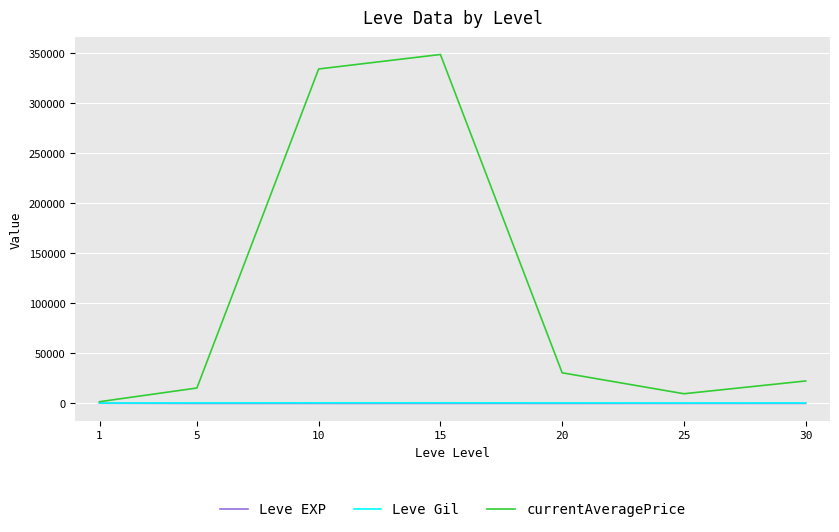

True or false: Leve EXP has a value of 15.0 at 20.

True